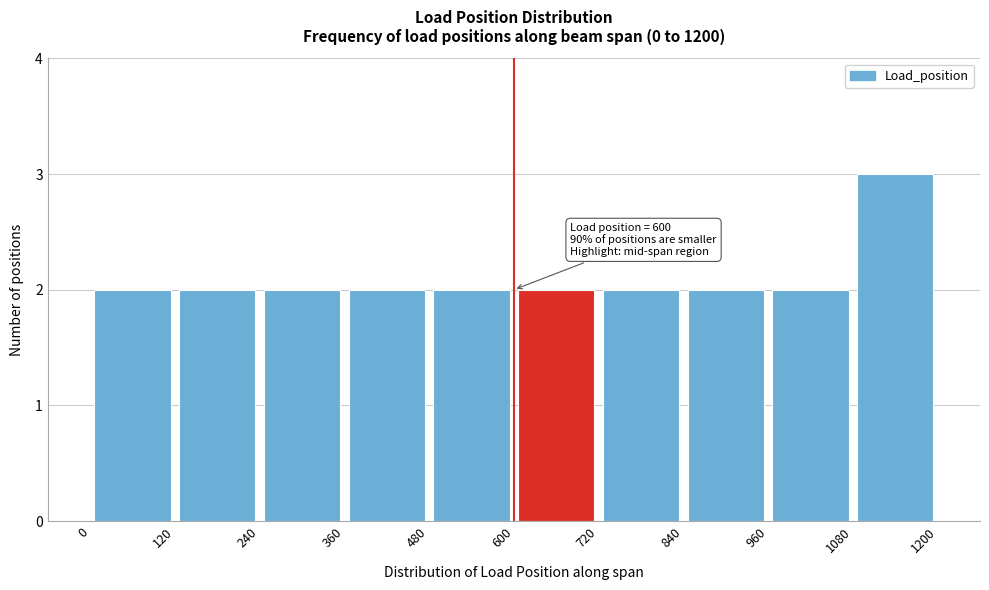

Which range on the x-axis has the tallest bar?

1080 to 1200